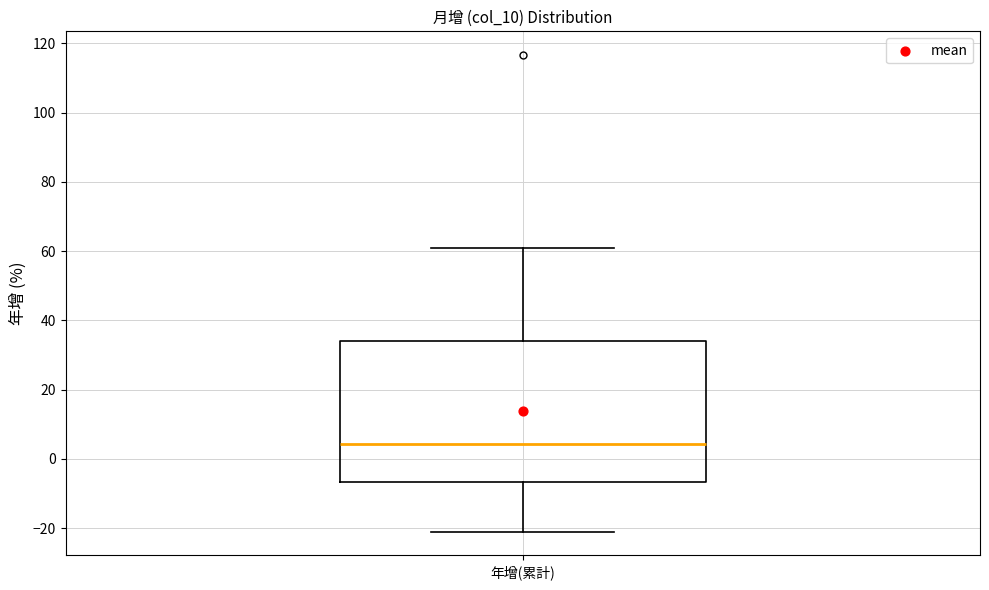

Transcribe this box plot: give where the median line is, the range the box spans, and where the two whiskers end, as read against the y-axis. The values are not printed on the chart, so give them approximately, as read against the axis.

median 4, box -6 to 34, whiskers -20 to 60